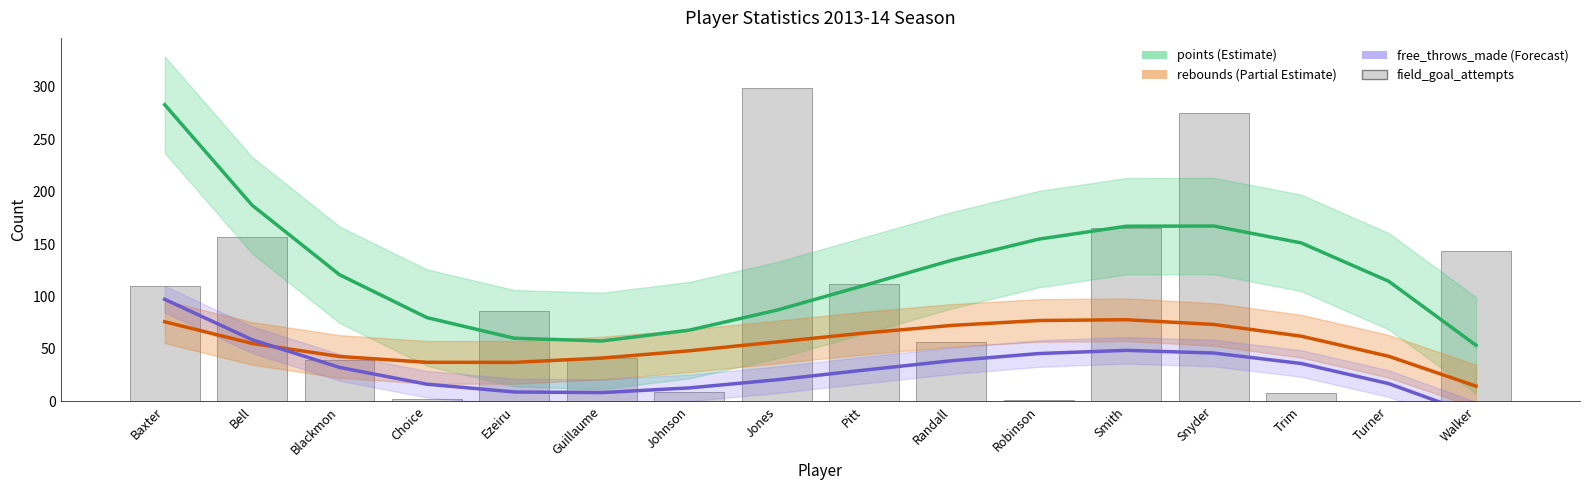

Which label corresponds to the smallest value in the chart?

Turner